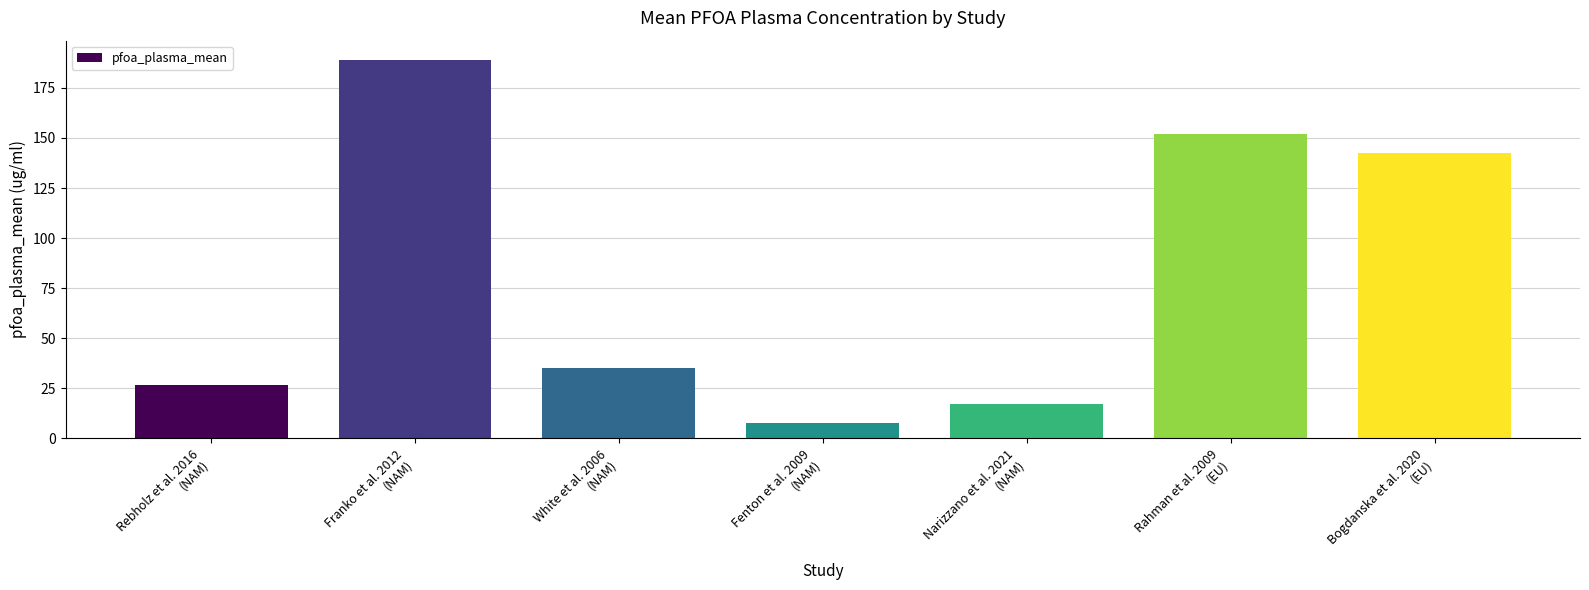

What is the smallest value displayed?

7.7